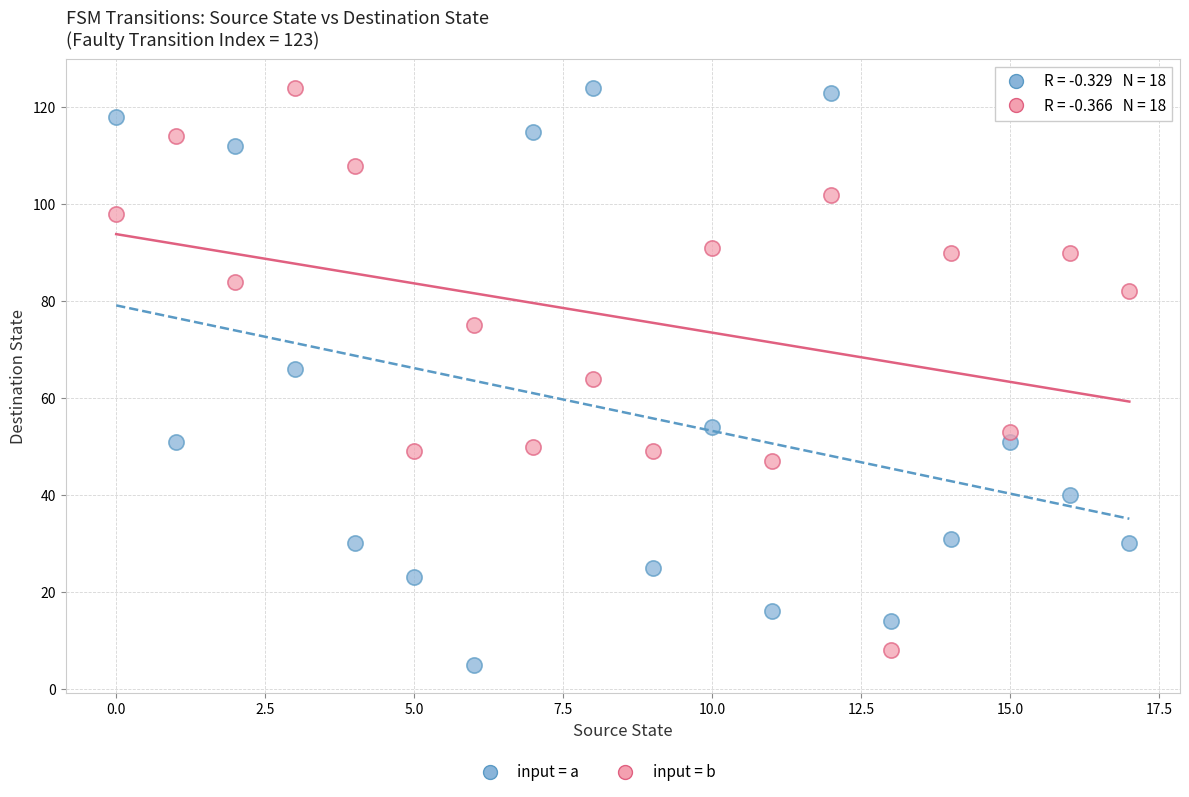

Across all data points, what is the range of Y values (max minus min)?

119